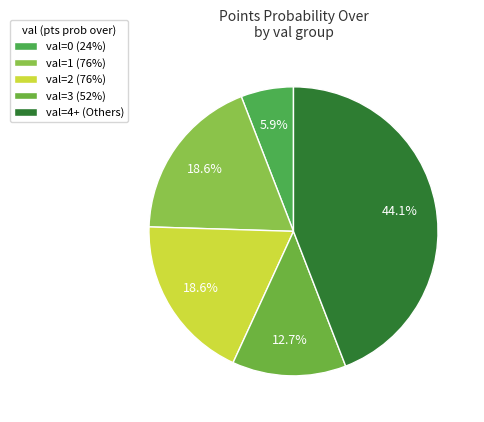

Count the number of slices in the pie.

5